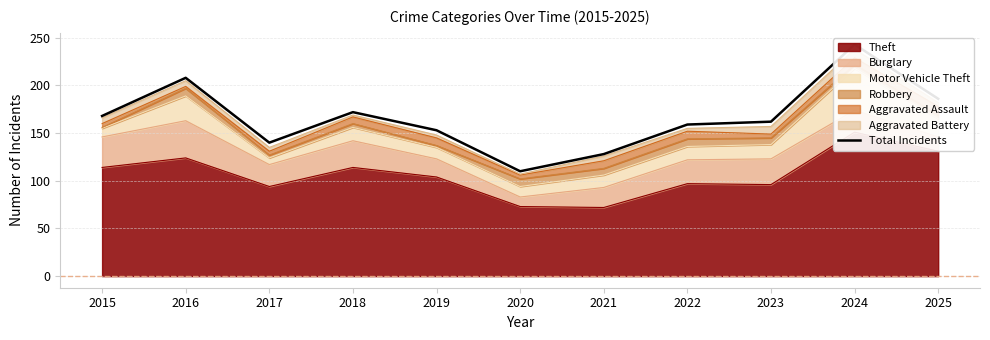

What is the value of the 9th point from the left?

162